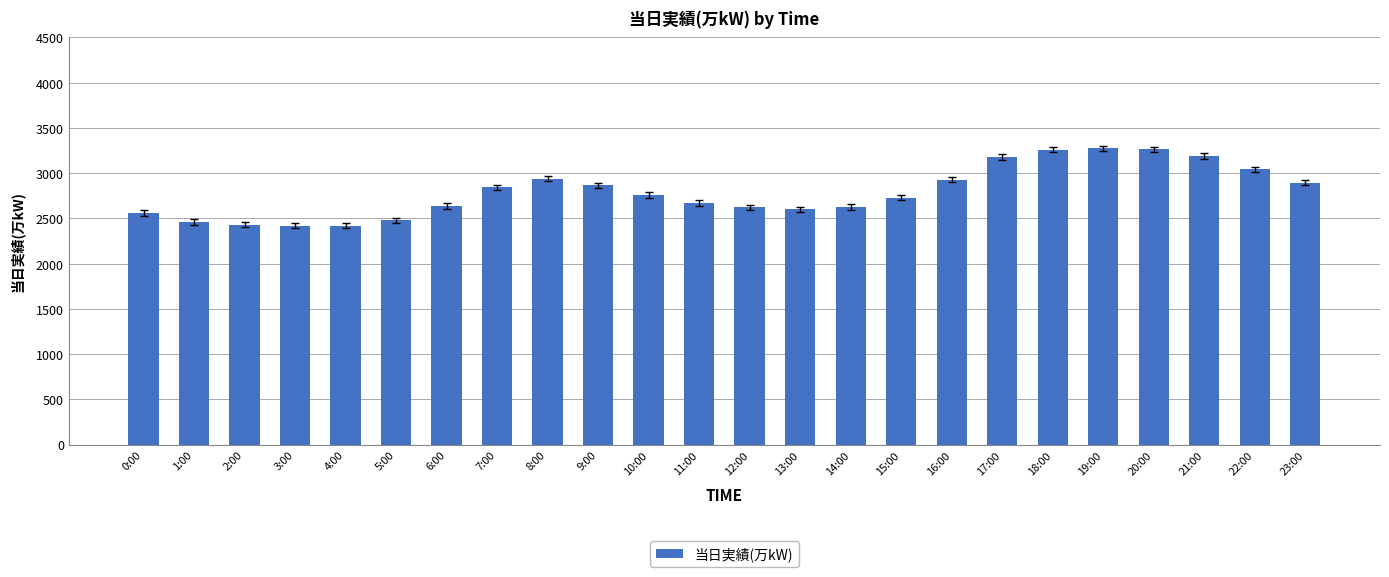

What is the greatest value displayed?

3275